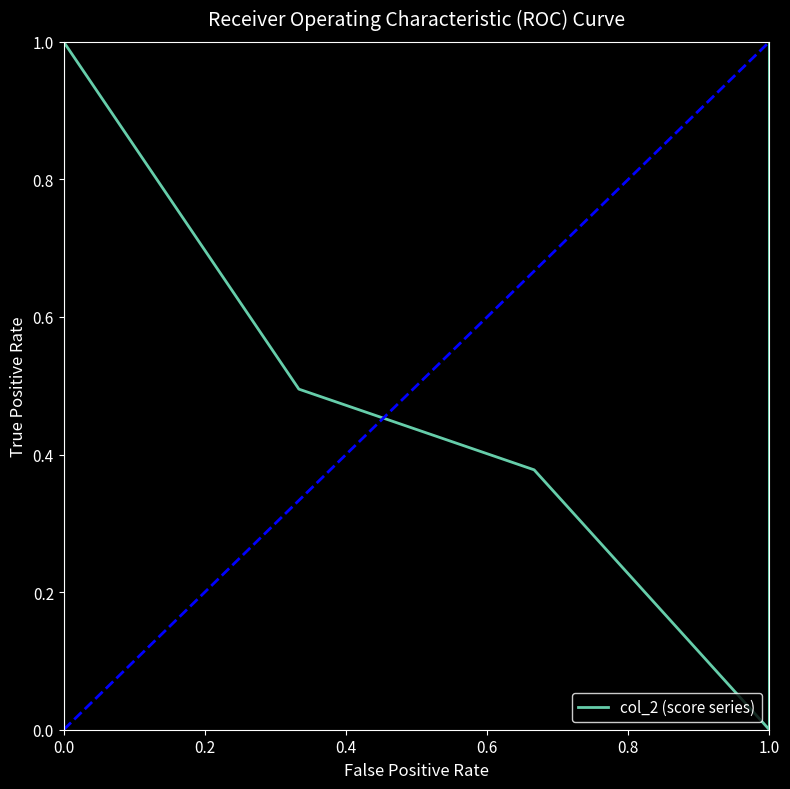

Is it true that the value at 1.0 is 0.0?

True